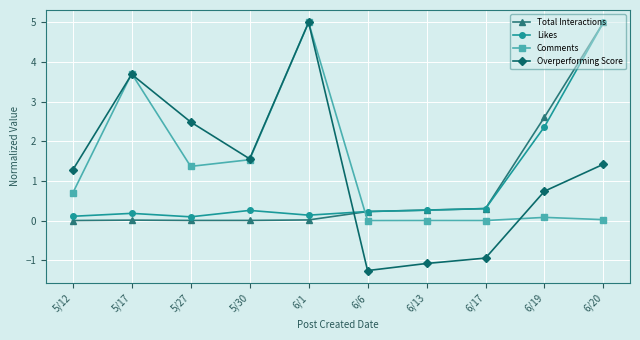

At how many categories does at least one series exceed 1?

7